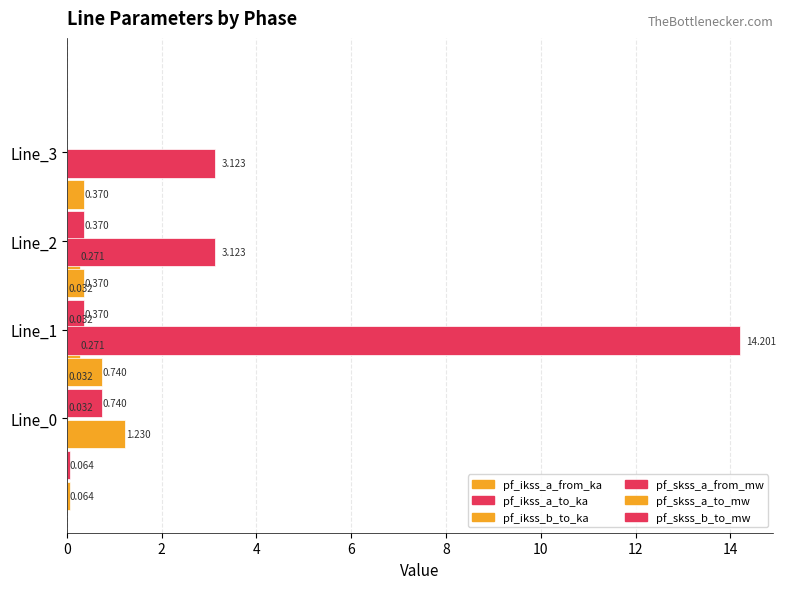

Which series has the widest spread of values?

pf_skss_b_to_mw